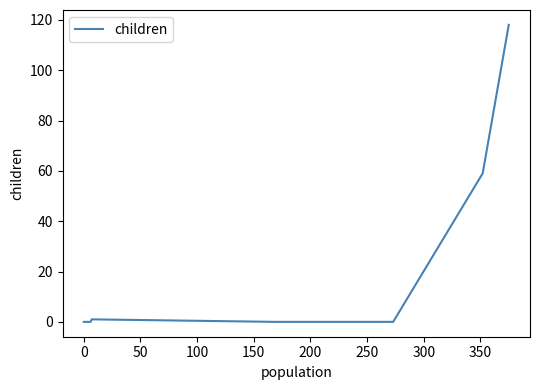

At which label is the value closest to 59?

350